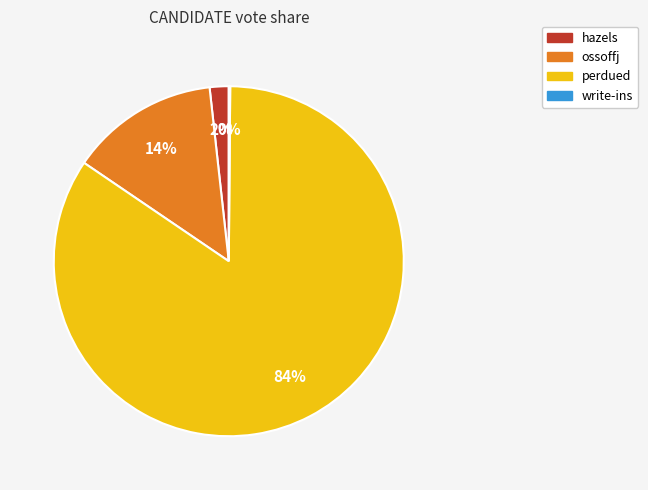

True or false: ossoffj accounts for 14% of the total.

True